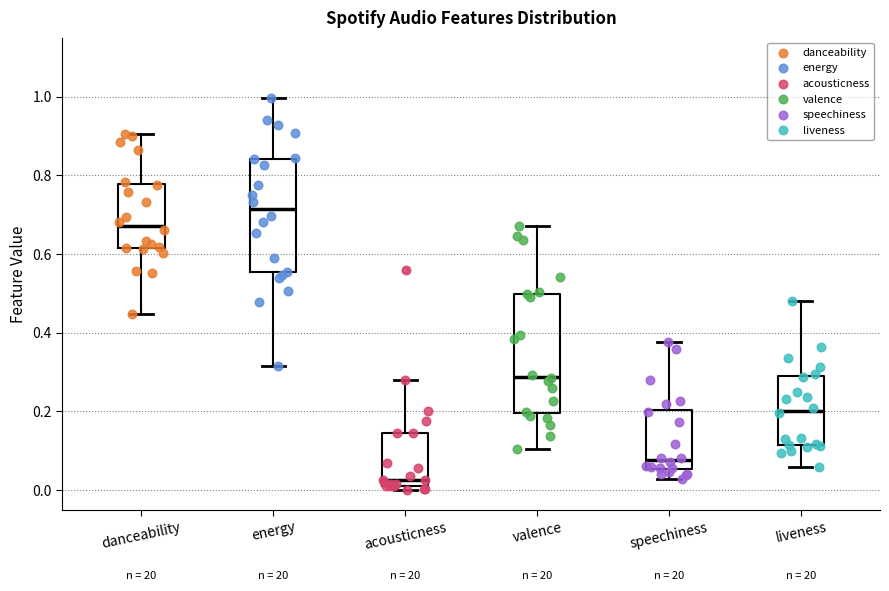

Reading left to right, read every box against the y-axis: the position of its median line, the range the box covers, and the ends of its whiskers. The values are not printed on the chart, so give them approximately, as read against the axis.

danceability: median 0.68, box 0.62 to 0.78, whiskers 0.44 to 0.90
energy: median 0.72, box 0.56 to 0.84, whiskers 0.32 to 1.00
acousticness: median 0.02 (just above the box's lower edge), box 0.02 to 0.14, whiskers 0.00 to 0.28
valence: median 0.28, box 0.20 to 0.50, whiskers 0.10 to 0.68
speechiness: median 0.08, box 0.06 to 0.20, whiskers 0.02 to 0.38
liveness: median 0.20, box 0.12 to 0.28, whiskers 0.06 to 0.48